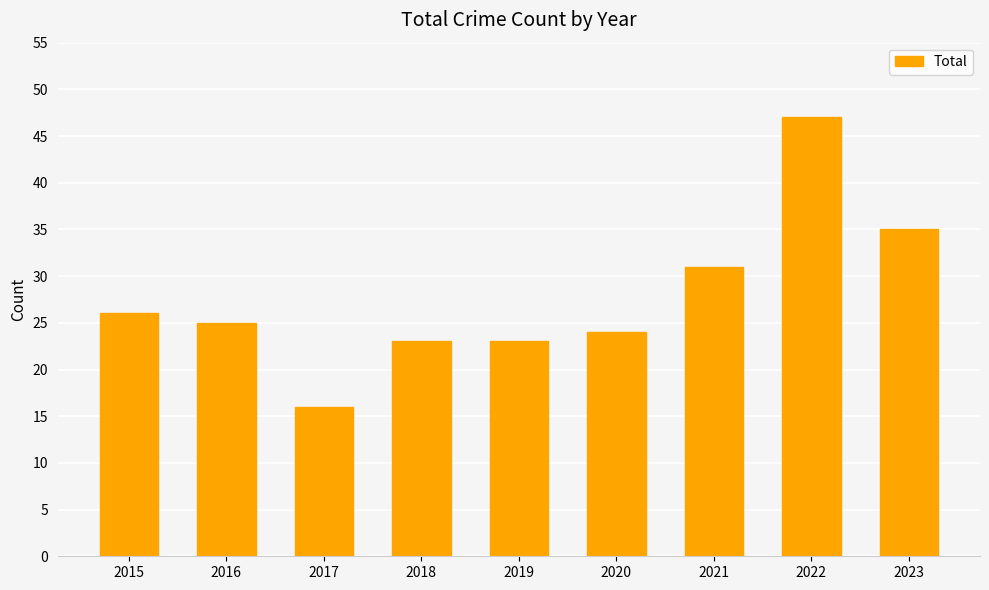

How many values are below 25?

4